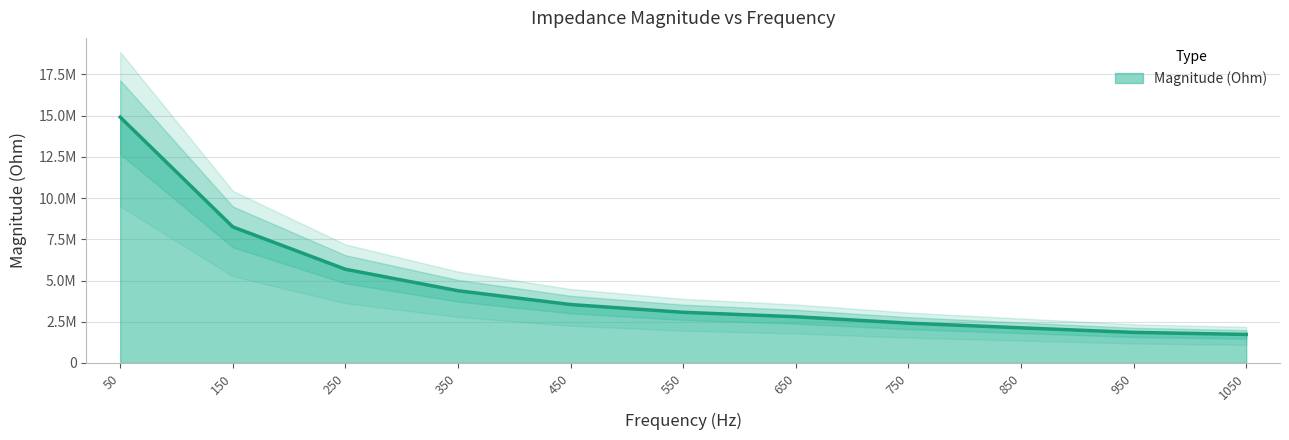

Reading right to left, extract all data points from this chart.

1050=1729633.6	950=1854728.4	850=2130668.1	750=2414815.3	650=2803219.0	550=3072603.0	450=3543341.7	350=4380132.3	250=5682971.8	150=8252680.8	50=14909716.3